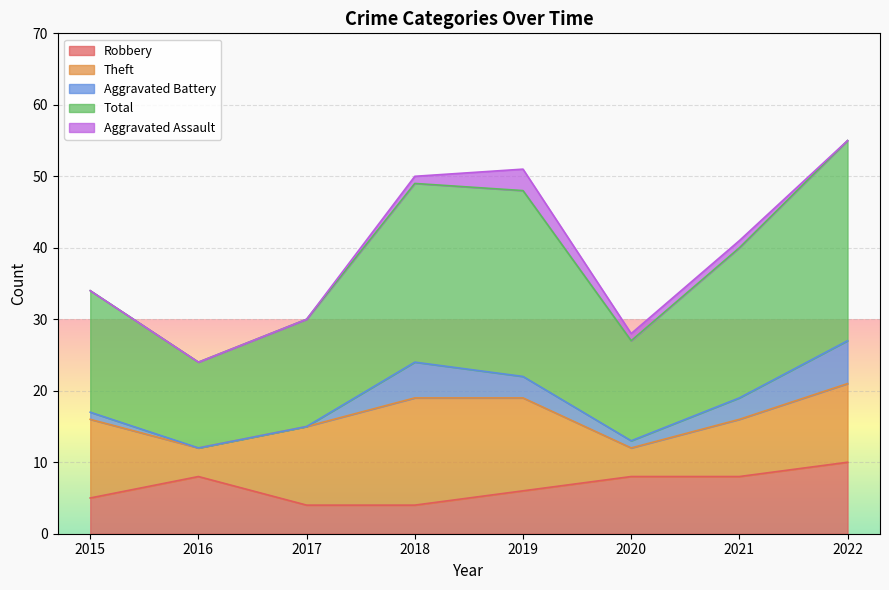

Rank the series by their maximum value, from highest to lowest.

Total, Theft, Robbery, Aggravated Battery, Aggravated Assault